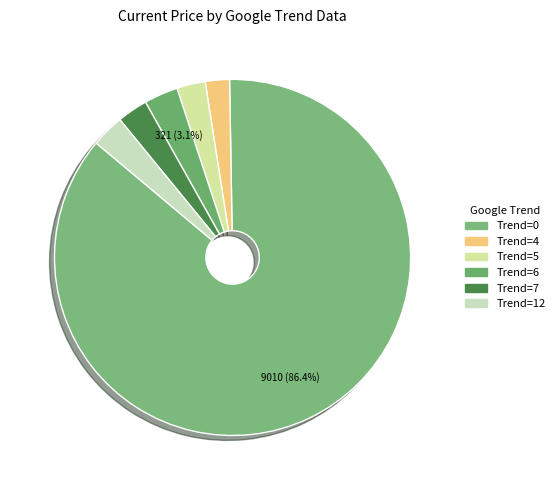

How many slices are in this pie chart?

6